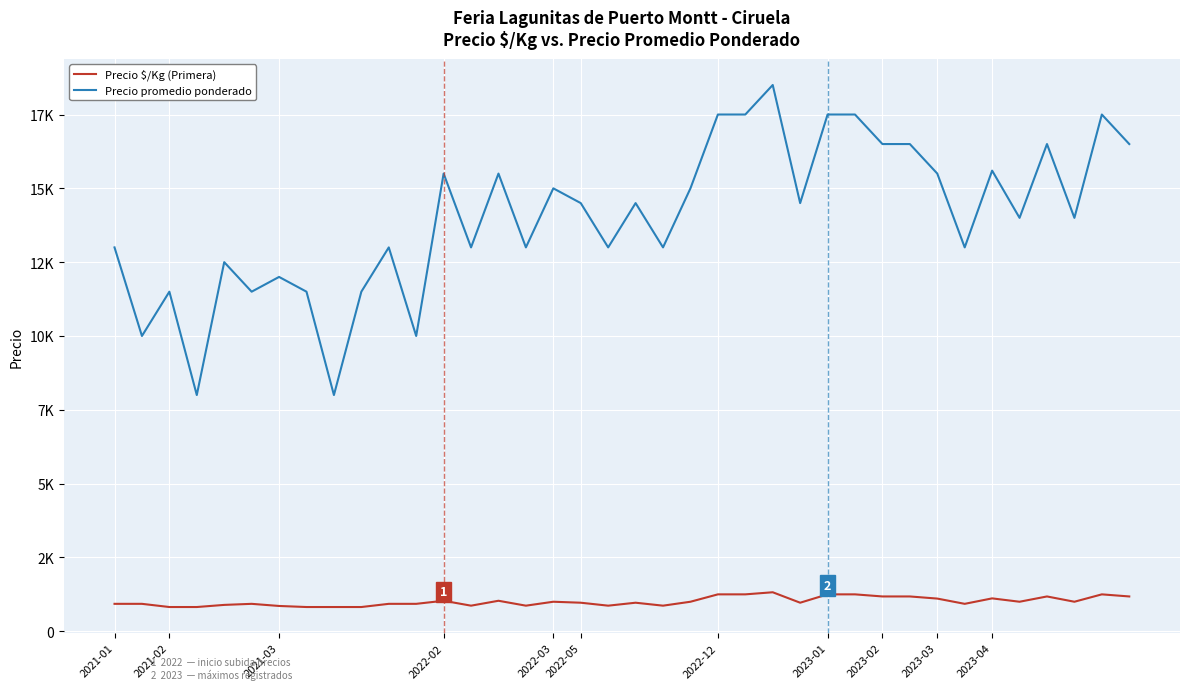

Is this an area chart (filled region under the line)?

No